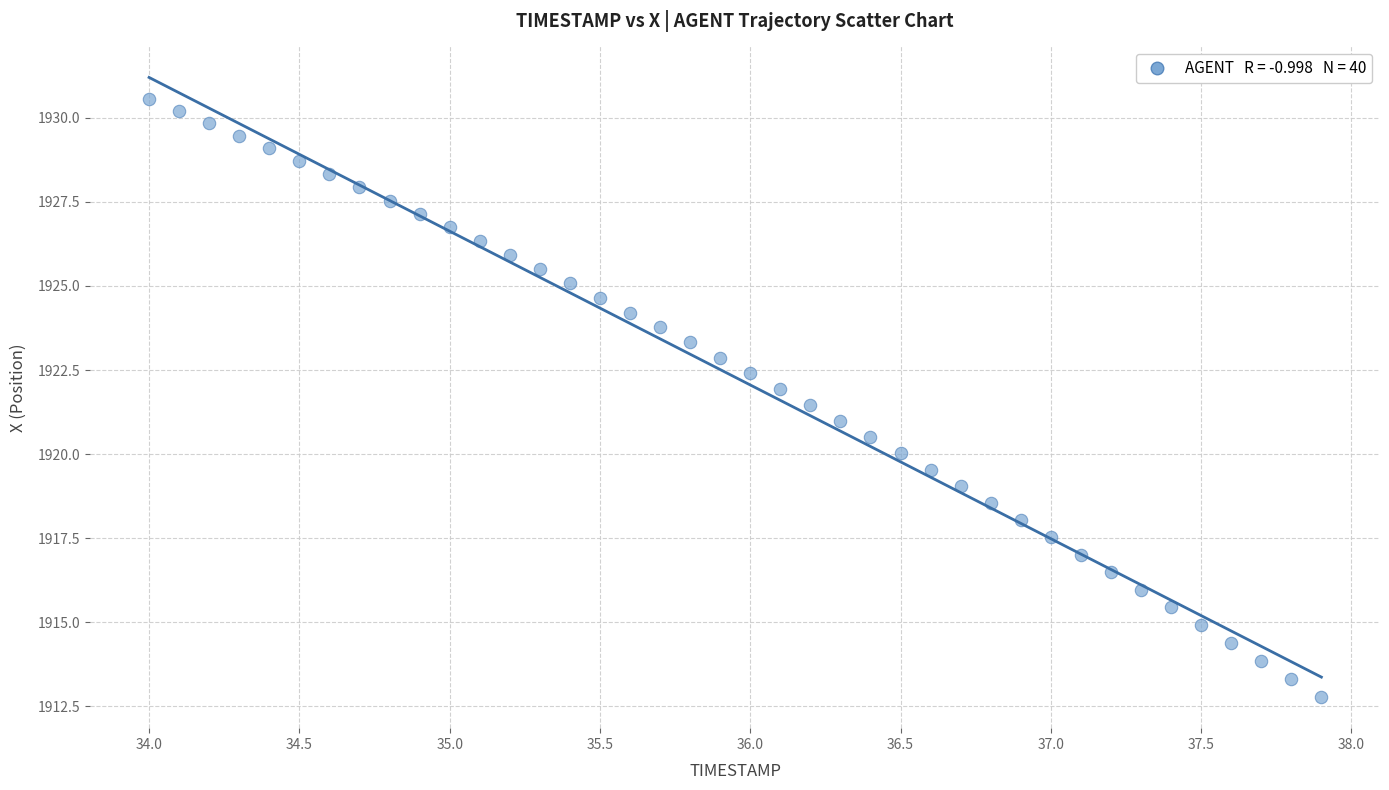

What is the range of X values (max minus min)?

3.9